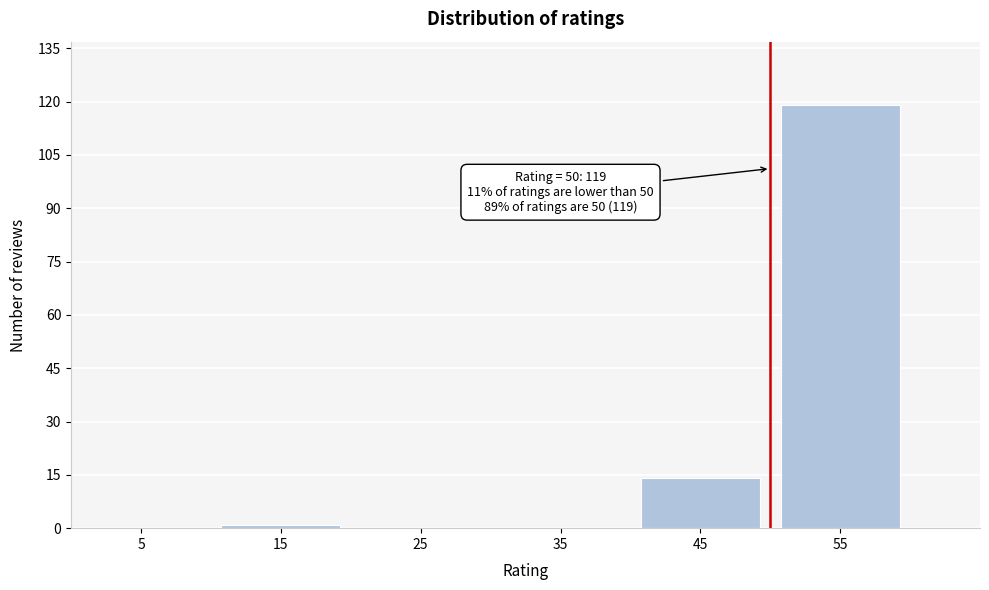

Over which range of the x-axis is the bar tallest?

50 to 60